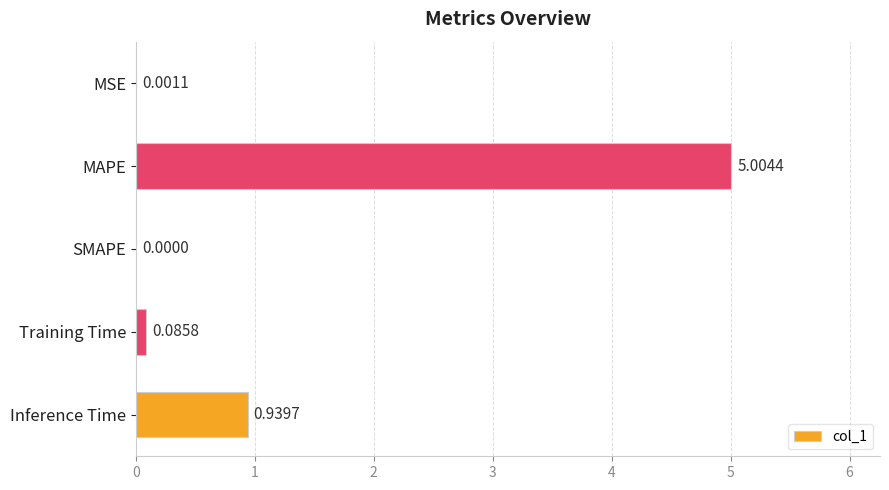

At which label is the value closest to 2?

Inference Time